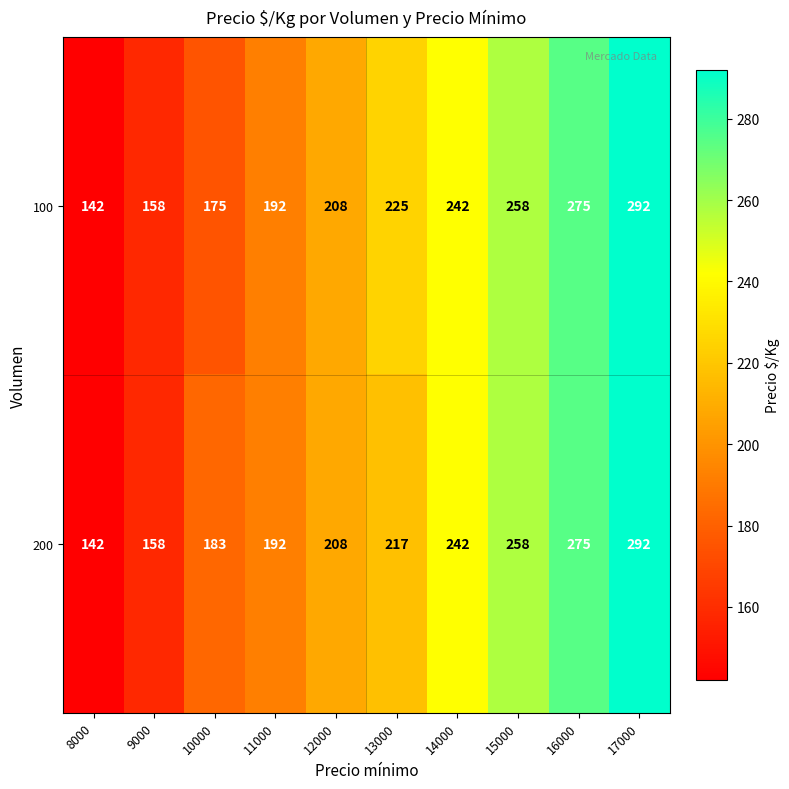

Reading left to right, list all the values displayed in this chart.

100: 8000=142	9000=158	10000=175	11000=192	12000=208	13000=225	14000=242	15000=258	16000=275	17000=292
200: 8000=142	9000=158	10000=183	11000=192	12000=208	13000=217	14000=242	15000=258	16000=275	17000=292